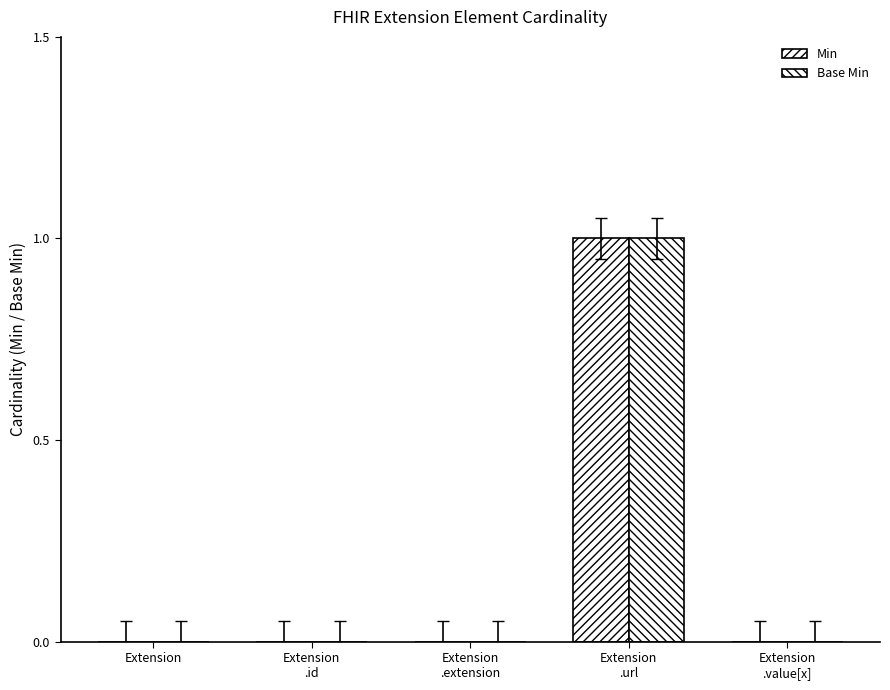

Is the value of Min at Extension
.value[x] greater than the value of Base Min at Extension?

No